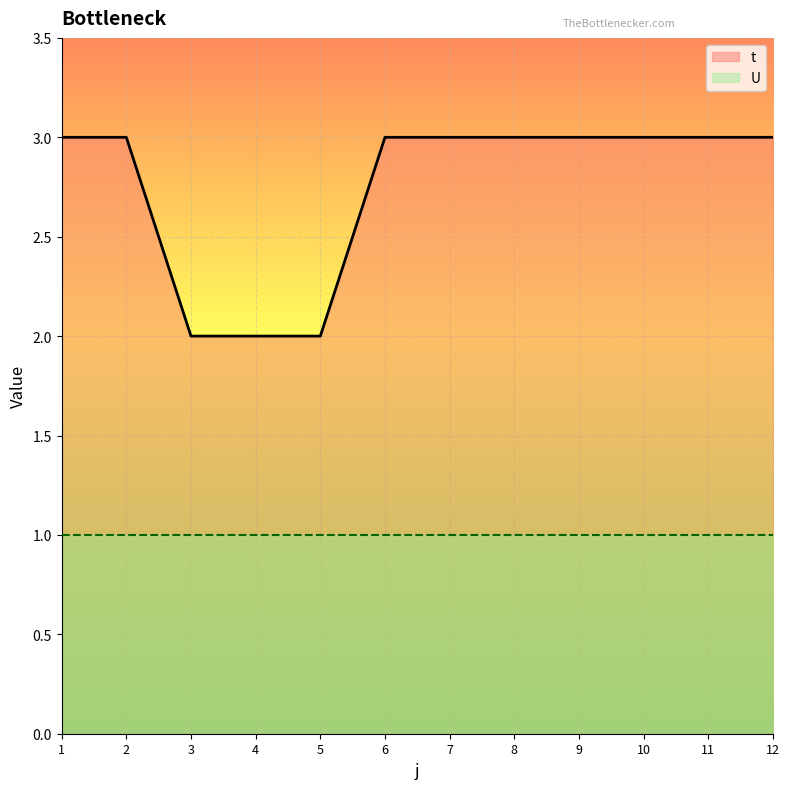

How many lines are shown in the chart?

2